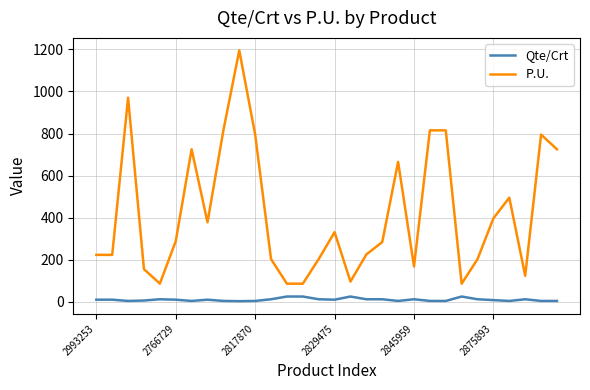

Which series has the widest spread of values?

P.U.